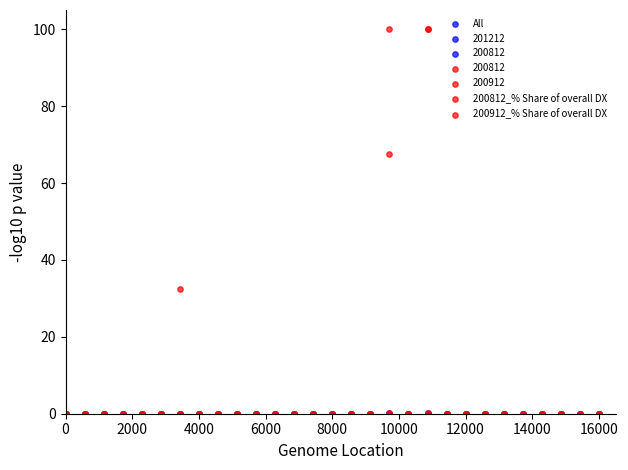

At how many categories does at least one series exceed 10?

3